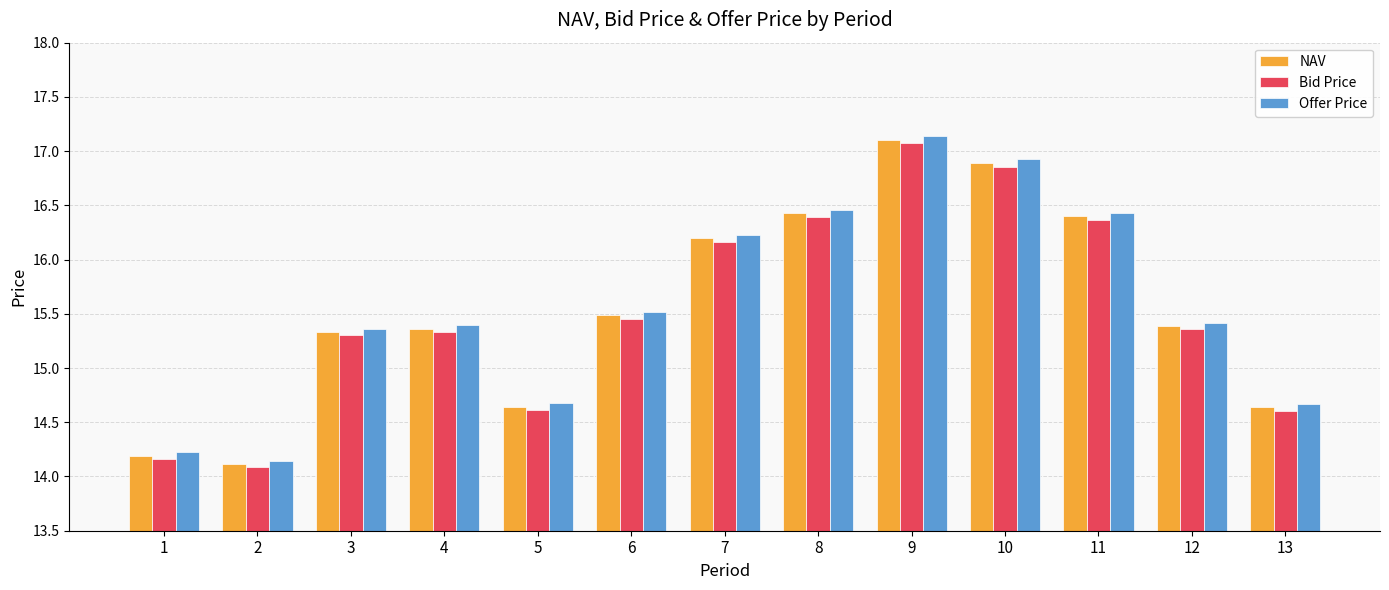

Which category has the lowest value in the Offer Price series?

2